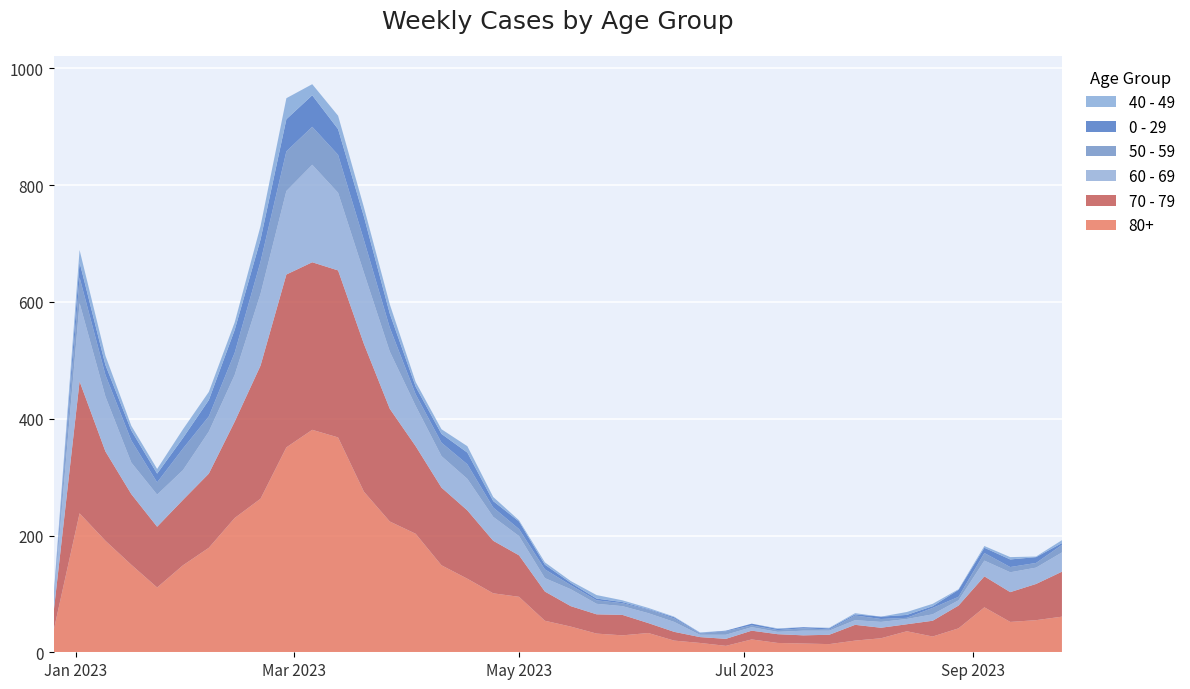

Reading right to left, transcribe all the data shown in this chart.

80+: 2023-09-25=61	2023-09-18=55	2023-09-11=52	2023-09-04=77	2023-08-28=41	2023-08-21=27	2023-08-14=36	2023-08-07=24	2023-07-31=20	2023-07-24=14	2023-07-17=15	2023-07-10=16	2023-07-03=22	2023-06-26=11	2023-06-19=16	2023-06-12=20	2023-06-05=33	2023-05-29=29	2023-05-22=32	2023-05-15=44	2023-05-08=54	2023-05-01=95	2023-04-24=101	2023-04-17=126	2023-04-10=149	2023-04-03=203	2023-03-27=224	2023-03-20=275	2023-03-13=368	2023-03-06=381	2023-02-27=351	2023-02-20=263	2023-02-13=230	2023-02-06=179	2023-01-30=149	2023-01-23=111	2023-01-16=150	2023-01-09=191	2023-01-02=238	2022-12-26=38
70 - 79: 2023-09-25=77	2023-09-18=62	2023-09-11=51	2023-09-04=53	2023-08-28=39	2023-08-21=27	2023-08-14=12	2023-08-07=18	2023-07-31=27	2023-07-24=16	2023-07-17=14	2023-07-10=15	2023-07-03=15	2023-06-26=12	2023-06-19=10	2023-06-12=15	2023-06-05=17	2023-05-29=35	2023-05-22=33	2023-05-15=35	2023-05-08=50	2023-05-01=71	2023-04-24=90	2023-04-17=117	2023-04-10=133	2023-04-03=150	2023-03-27=193	2023-03-20=253	2023-03-13=286	2023-03-06=287	2023-02-27=296	2023-02-20=228	2023-02-13=165	2023-02-06=127	2023-01-30=112	2023-01-23=104	2023-01-16=121	2023-01-09=153	2023-01-02=226	2022-12-26=32
60 - 69: 2023-09-25=33	2023-09-18=28	2023-09-11=34	2023-09-04=27	2023-08-28=9	2023-08-21=11	2023-08-14=9	2023-08-07=10	2023-07-31=8	2023-07-24=7	2023-07-17=8	2023-07-10=4	2023-07-03=6	2023-06-26=7	2023-06-19=4	2023-06-12=17	2023-06-05=17	2023-05-29=15	2023-05-22=18	2023-05-15=29	2023-05-08=23	2023-05-01=33	2023-04-24=41	2023-04-17=54	2023-04-10=54	2023-04-03=69	2023-03-27=98	2023-03-20=122	2023-03-13=133	2023-03-06=167	2023-02-27=143	2023-02-20=123	2023-02-13=80	2023-02-06=72	2023-01-30=51	2023-01-23=55	2023-01-16=54	2023-01-09=94	2023-01-02=134	2022-12-26=16
50 - 59: 2023-09-25=13	2023-09-18=8	2023-09-11=9	2023-09-04=13	2023-08-28=6	2023-08-21=11	2023-08-14=2	2023-08-07=5	2023-07-31=8	2023-07-24=2	2023-07-17=4	2023-07-10=3	2023-07-03=3	2023-06-26=6	2023-06-19=2	2023-06-12=6	2023-06-05=6	2023-05-29=5	2023-05-22=6	2023-05-15=7	2023-05-08=15	2023-05-01=12	2023-04-24=16	2023-04-17=25	2023-04-10=23	2023-04-03=20	2023-03-27=41	2023-03-20=56	2023-03-13=65	2023-03-06=65	2023-02-27=68	2023-02-20=55	2023-02-13=38	2023-02-06=26	2023-01-30=37	2023-01-23=21	2023-01-16=38	2023-01-09=37	2023-01-02=44	2022-12-26=5
0 - 29: 2023-09-25=3	2023-09-18=10	2023-09-11=13	2023-09-04=9	2023-08-28=12	2023-08-21=3	2023-08-14=5	2023-08-07=4	2023-07-31=2	2023-07-24=2	2023-07-17=2	2023-07-10=2	2023-07-03=3	2023-06-26=1	2023-06-19=1	2023-06-12=2	2023-06-05=1	2023-05-29=2	2023-05-22=3	2023-05-15=4	2023-05-08=8	2023-05-01=13	2023-04-24=11	2023-04-17=20	2023-04-10=15	2023-04-03=13	2023-03-27=24	2023-03-20=40	2023-03-13=44	2023-03-06=54	2023-02-27=55	2023-02-20=38	2023-02-13=39	2023-02-06=28	2023-01-30=18	2023-01-23=15	2023-01-16=17	2023-01-09=17	2023-01-02=26	2022-12-26=4
40 - 49: 2023-09-25=5	2023-09-18=1	2023-09-11=4	2023-09-04=3	2023-08-28=1	2023-08-21=4	2023-08-14=5	2023-08-07=0	2023-07-31=2	2023-07-24=1	2023-07-17=0	2023-07-10=1	2023-07-03=0	2023-06-26=0	2023-06-19=1	2023-06-12=1	2023-06-05=2	2023-05-29=3	2023-05-22=6	2023-05-15=3	2023-05-08=4	2023-05-01=2	2023-04-24=7	2023-04-17=11	2023-04-10=8	2023-04-03=8	2023-03-27=16	2023-03-20=16	2023-03-13=23	2023-03-06=19	2023-02-27=36	2023-02-20=23	2023-02-13=13	2023-02-06=14	2023-01-30=15	2023-01-23=8	2023-01-16=8	2023-01-09=16	2023-01-02=21	2022-12-26=4